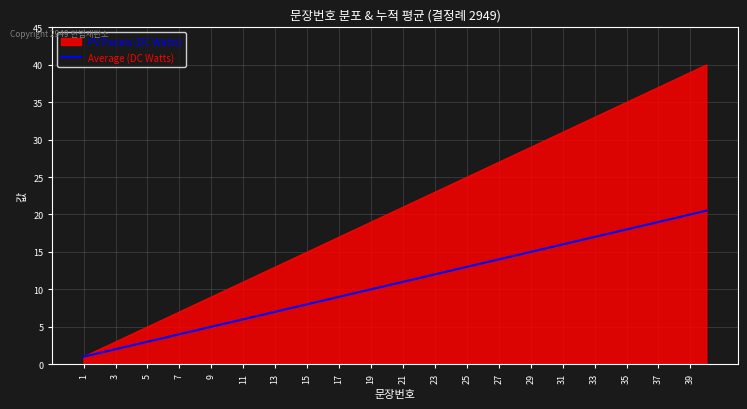

What is the maximum value for PV Panels (DC Watts)?

40.0